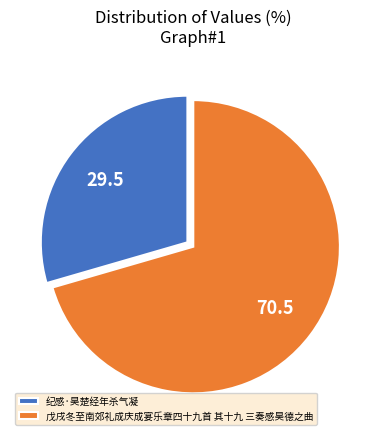

Count the number of slices in the pie.

2